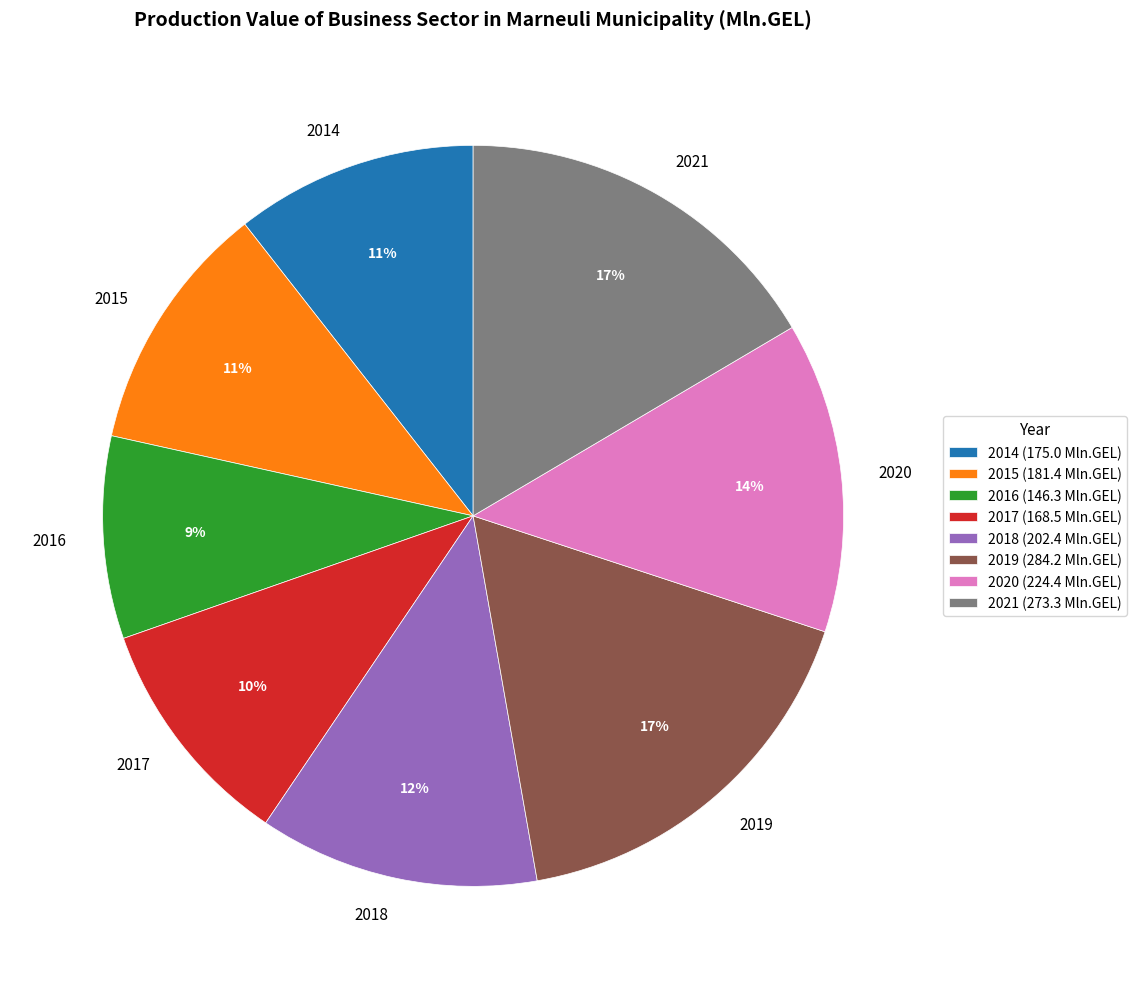

Which has a higher value, 2021 or 2016?

2021